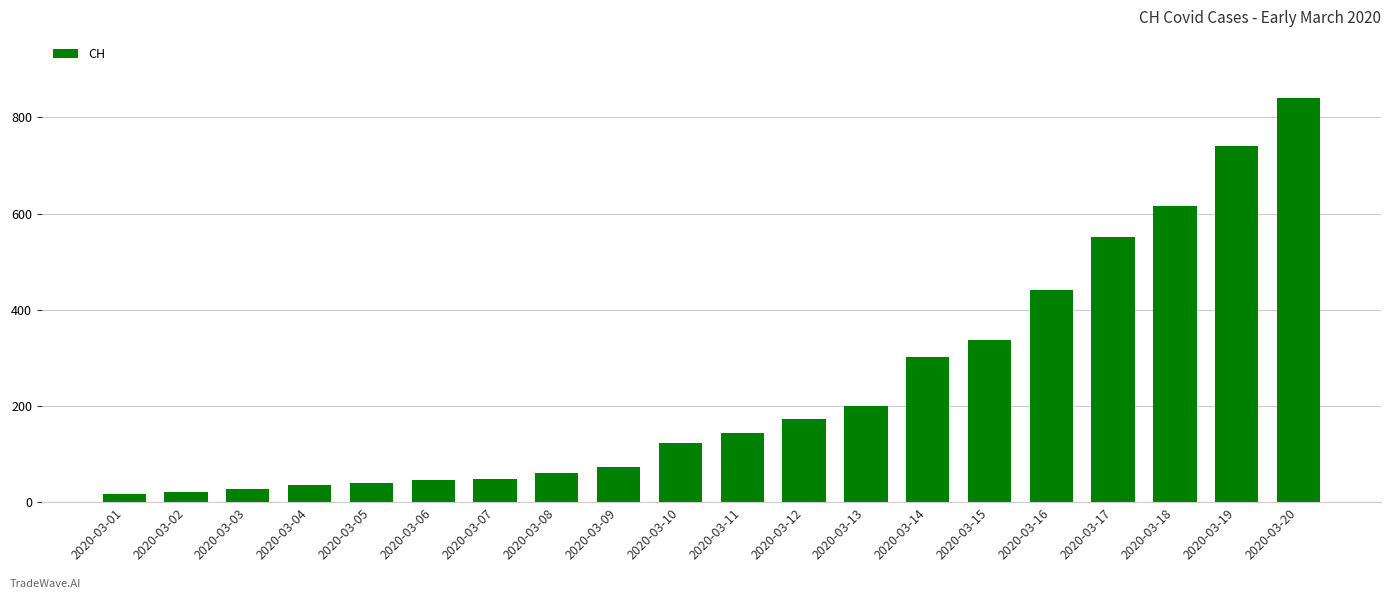

The value at 2020-03-19 is 740. True or false?

True